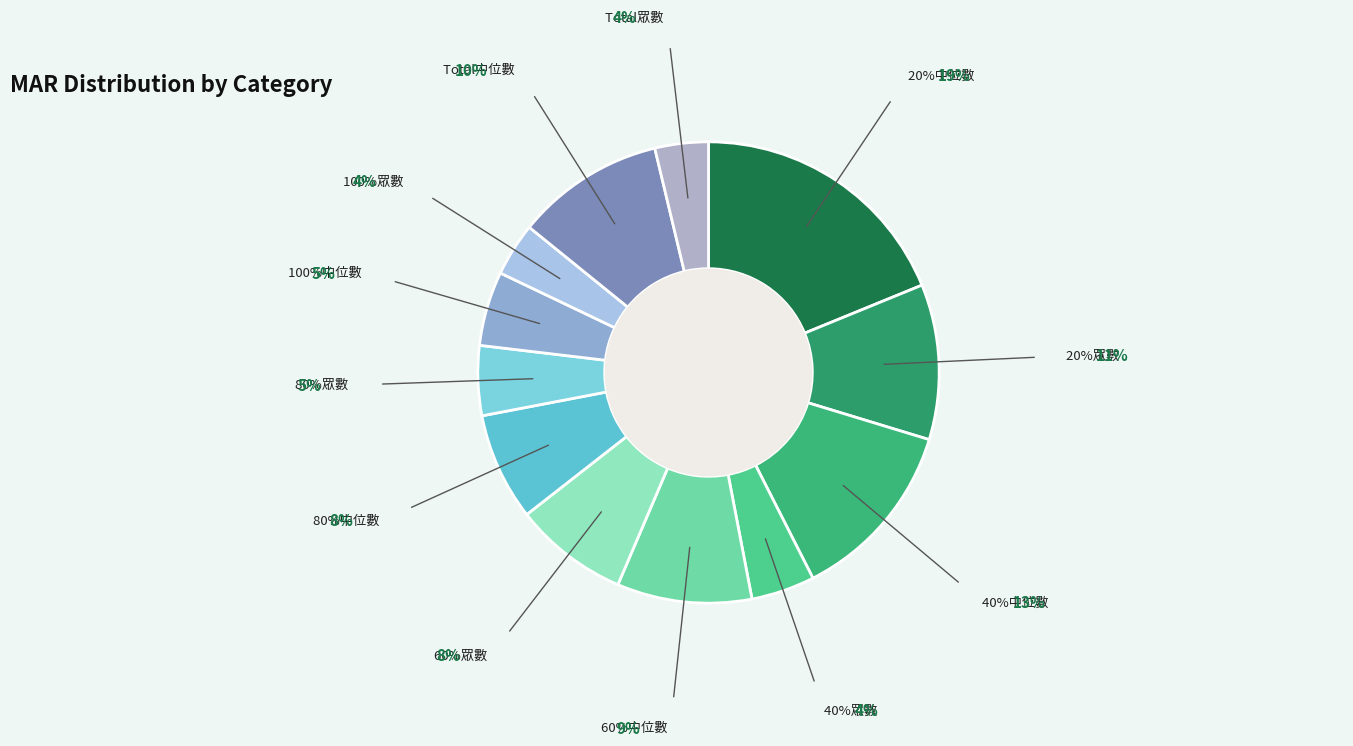

What is the ratio of the value at 60%中位數 to the value at 60%眾數?

1.2